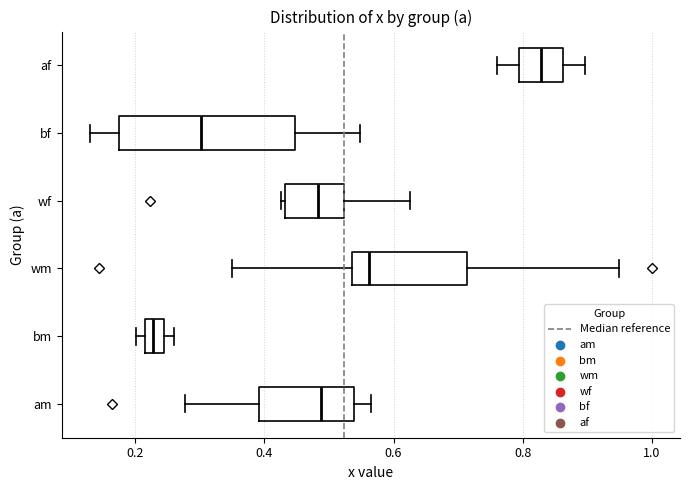

Which box has the furthest to the right median line?

af